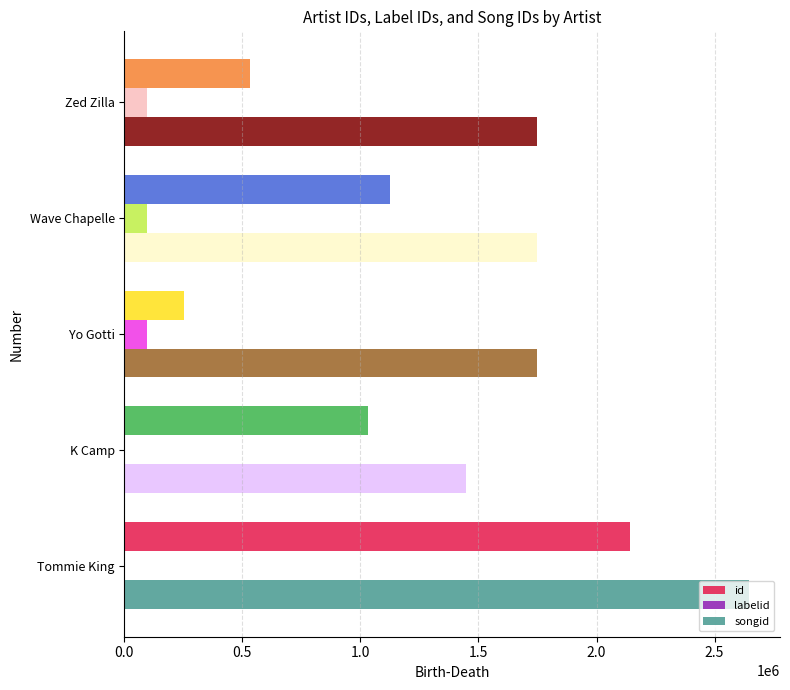

The id series shows 93652 at Yo Gotti. True or false?

False